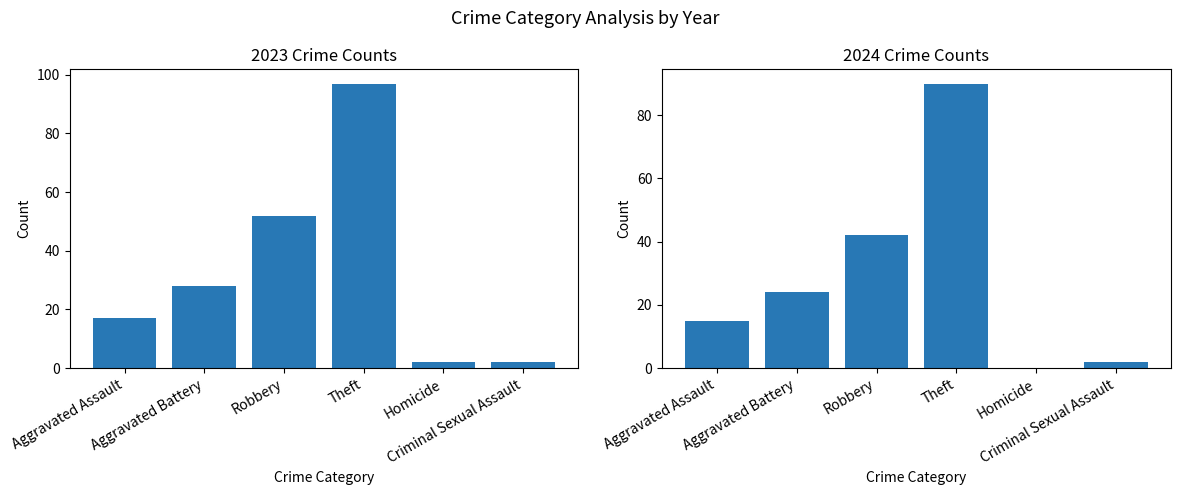

The 2023 series shows 3 at Criminal Sexual Assault. True or false?

False